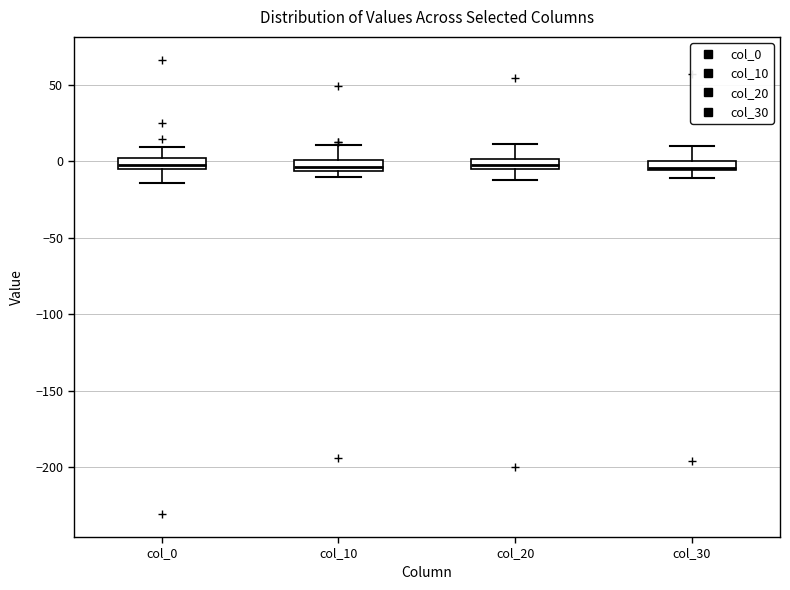

Where is the upper edge of the box for col_0 on the y-axis? The values are not printed on the chart, so give them approximately, as read against the axis.

0